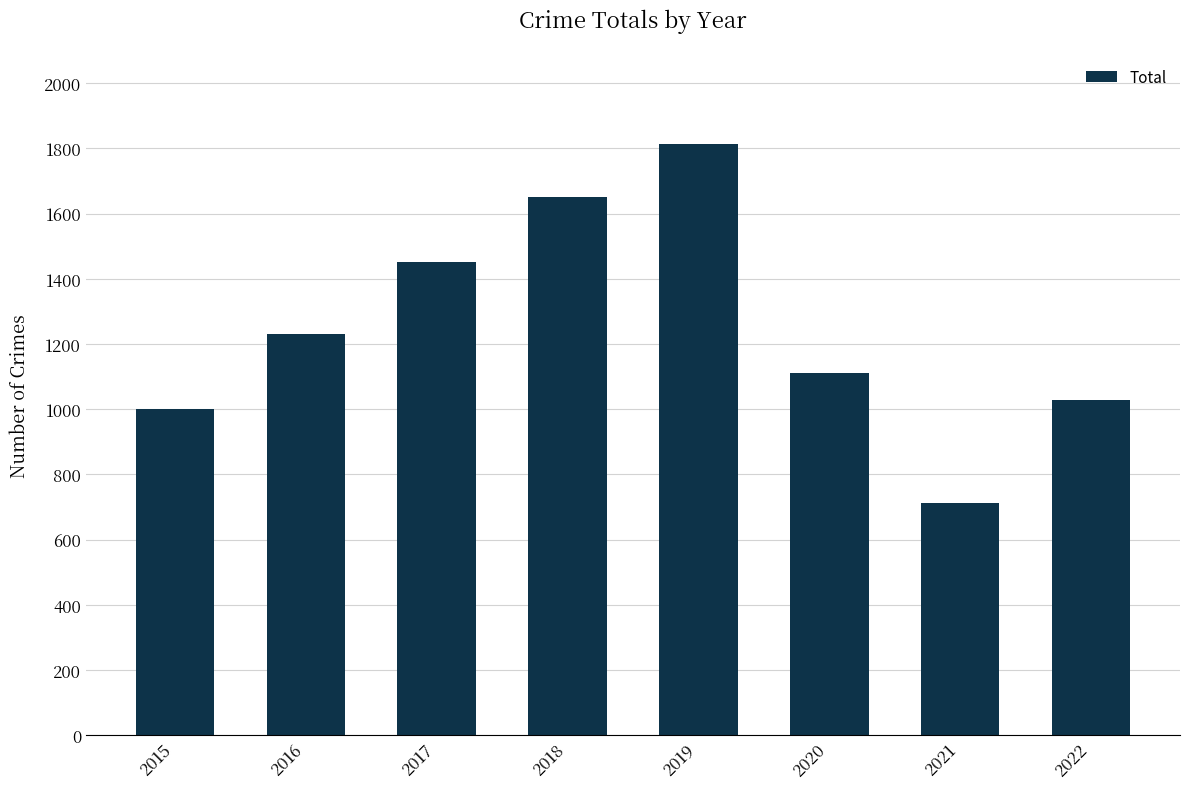

Approximately how many times larger is the value at 2015 compared to 2016?

0.8